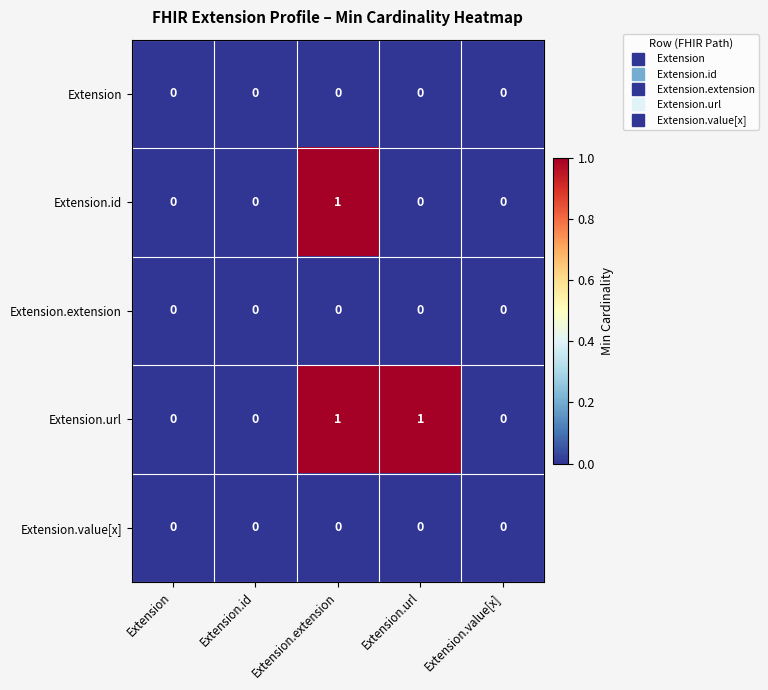

What is the spread (max minus min) of values at Extension.extension?

1